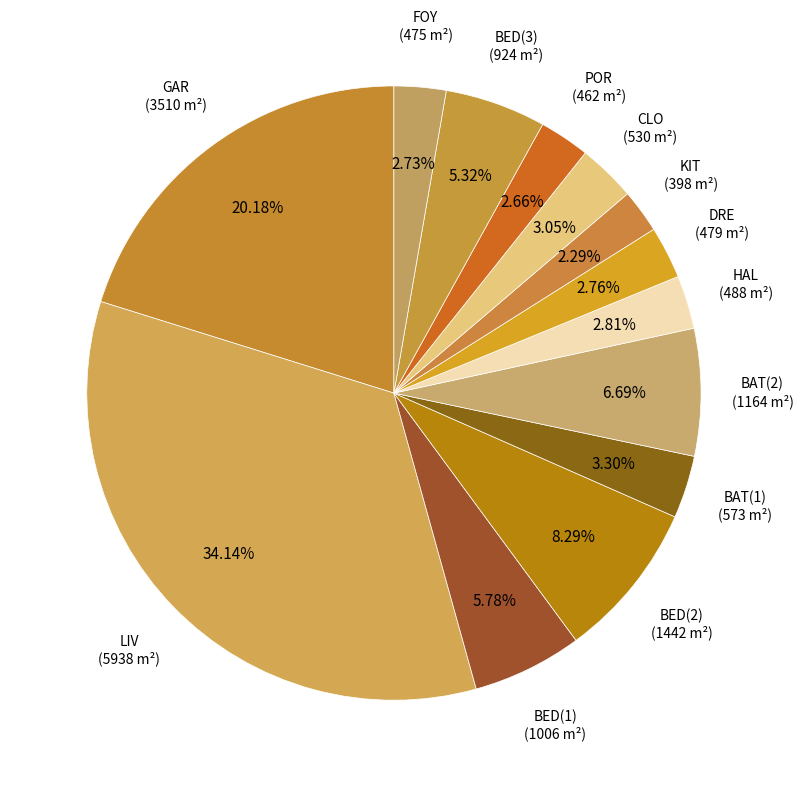

How many segments does this pie chart have?

13